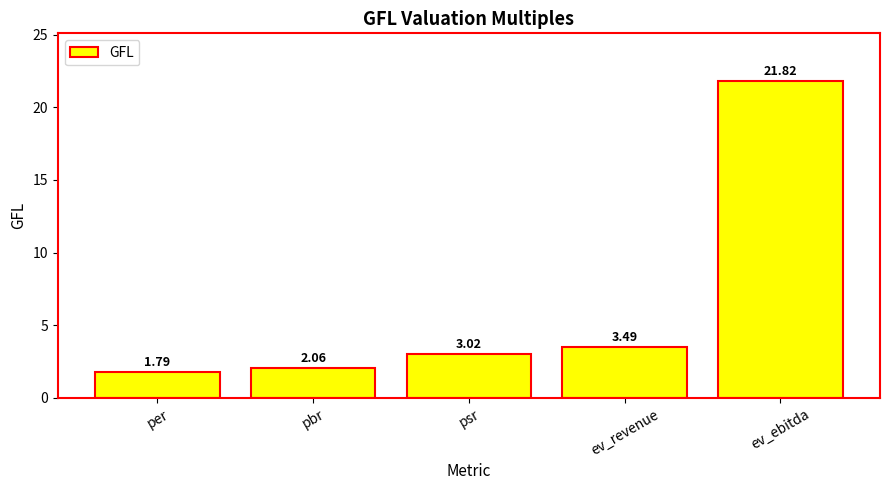

How many values are below 3?

2